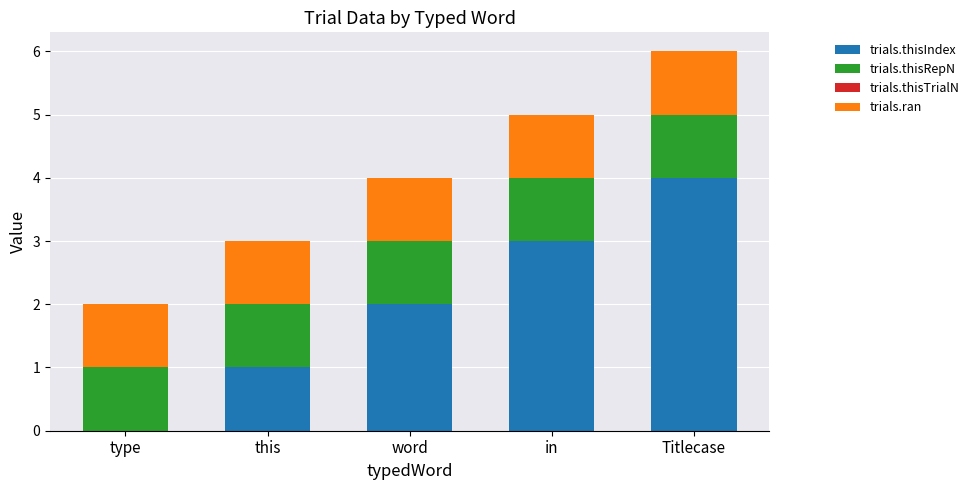

What is the total value across all series at Titlecase?

6